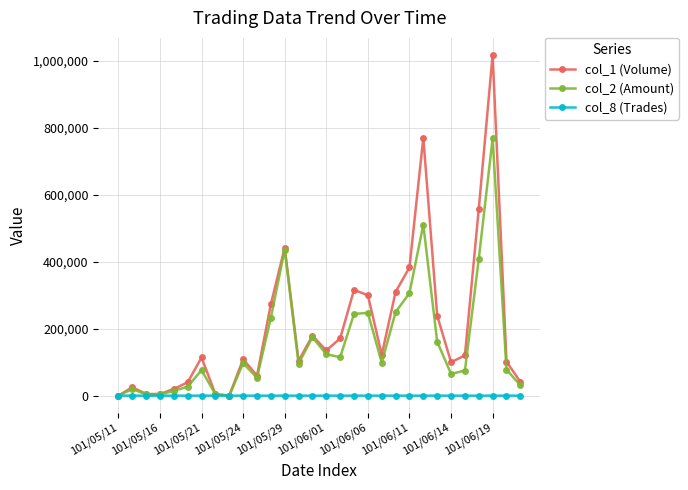

Which series has the largest range (max minus min)?

col_1 (Volume)